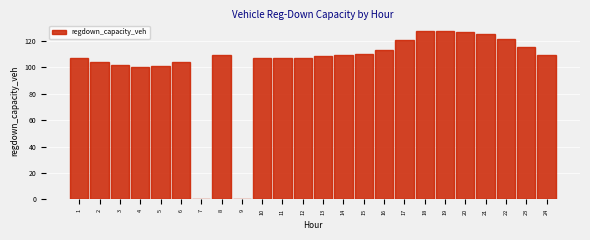

What is the sum of all values?

2463.9